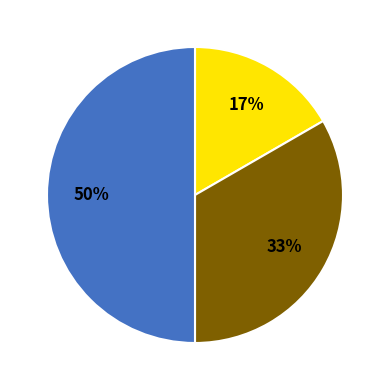

To the nearest percent, what is the average slice percentage?

33%